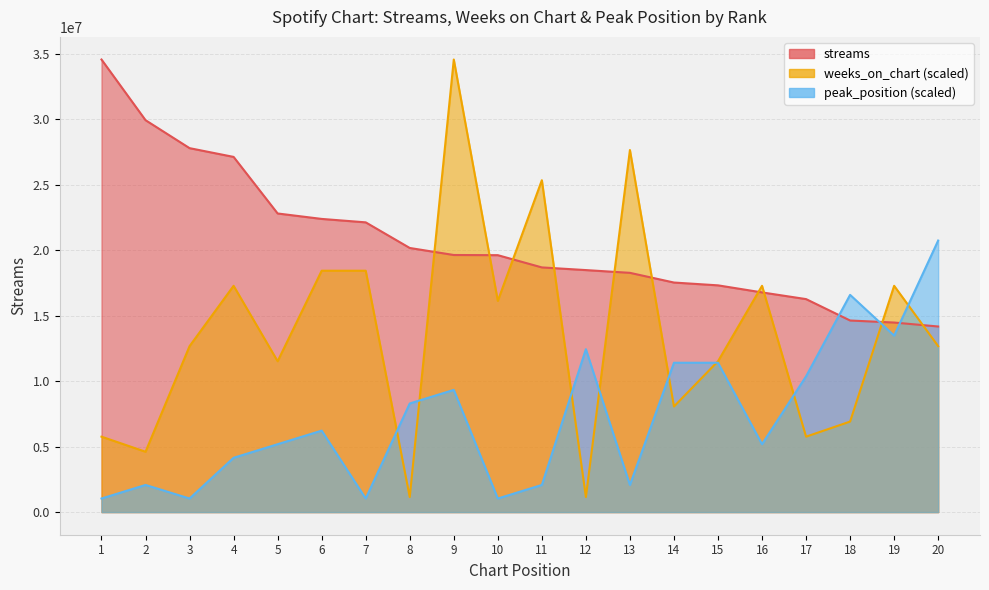

In weeks_on_chart, how many points are lower than both neighbors (excluding endpoints)?

7